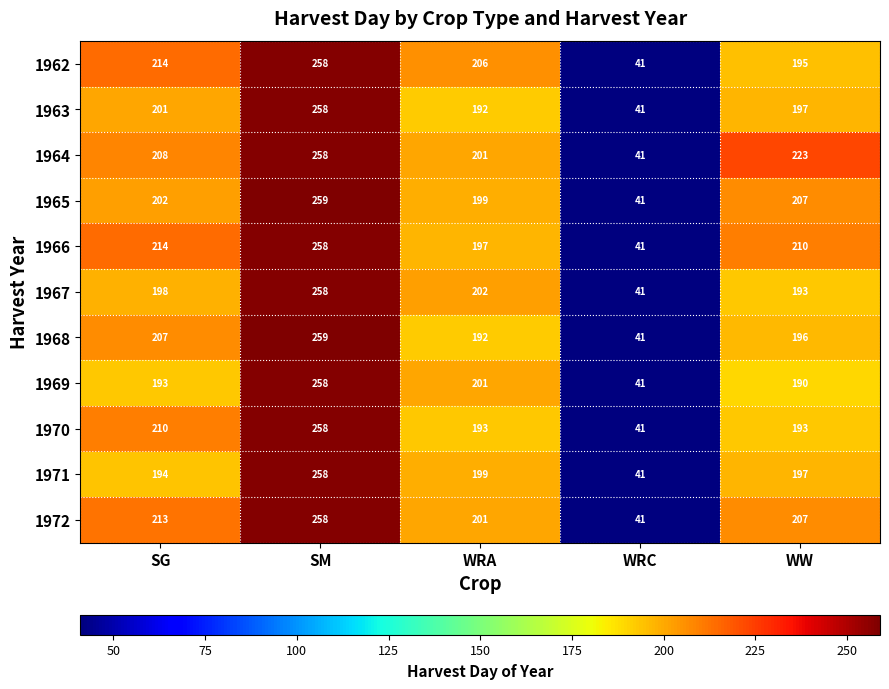

What is the difference between the highest and lowest values at SM?

1